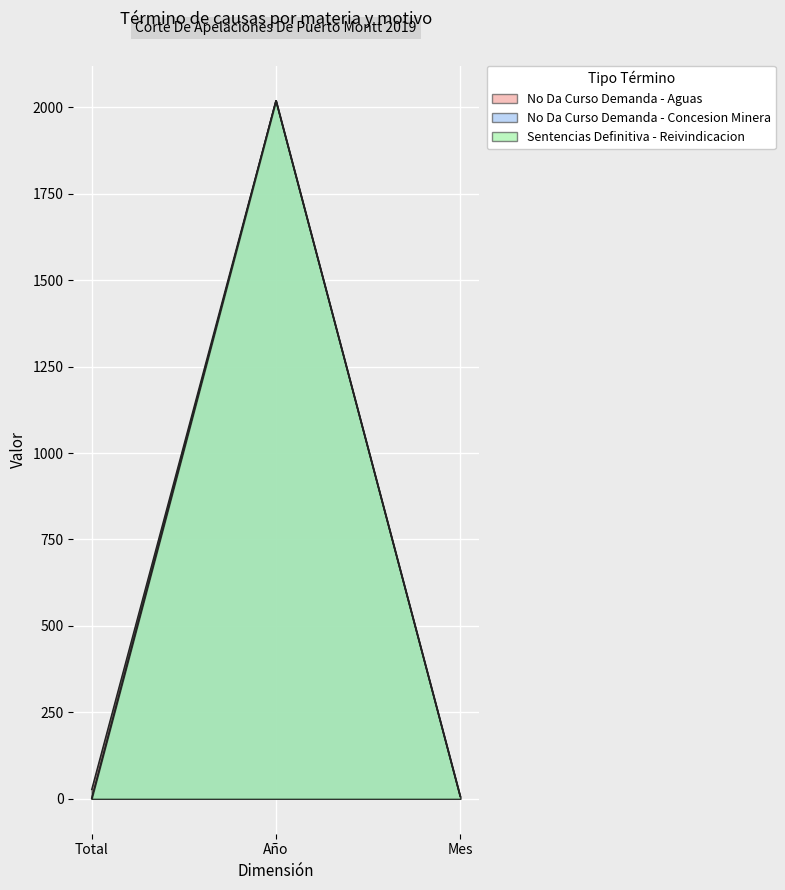

What is the label of the 1st point from the right?

Mes